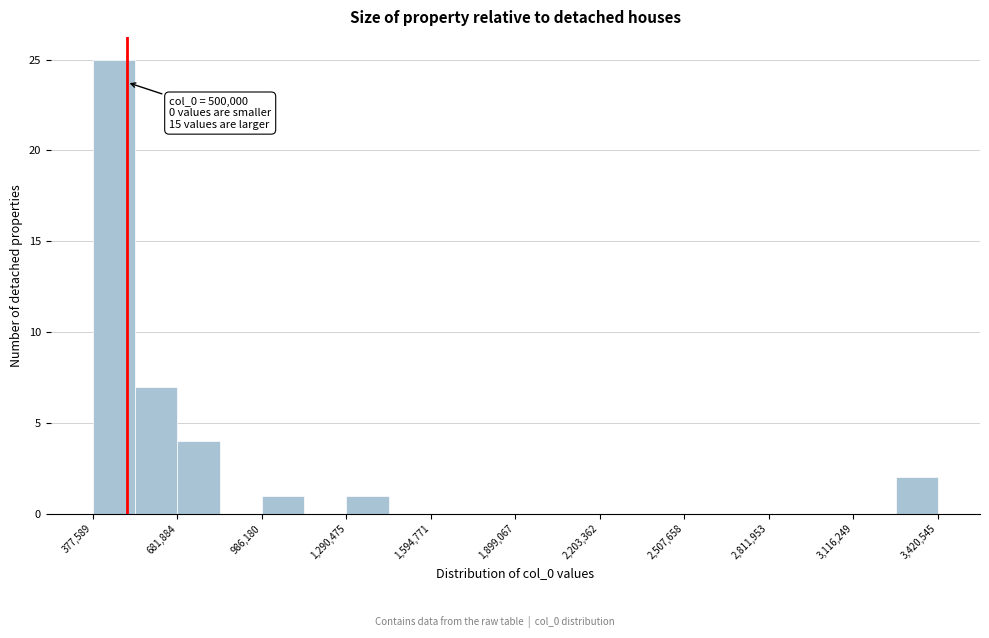

Around what value on the x-axis is the tallest bar? Give the approximate position of its centre, as read against the axis.

450000